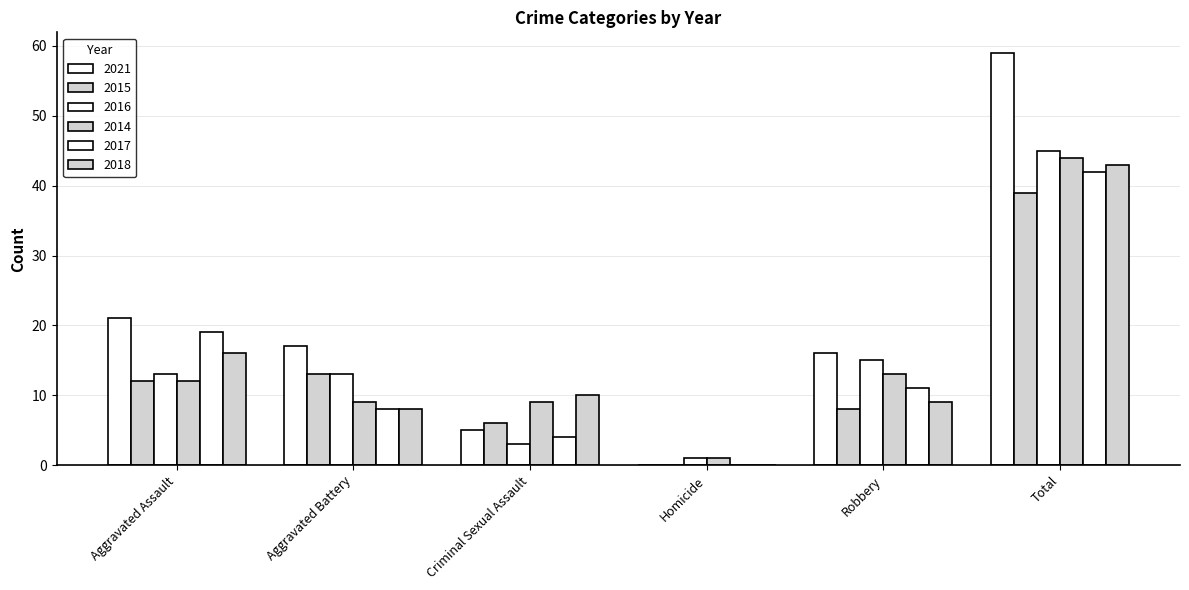

List the labels in order of 2016 value, smallest first.

Homicide, Criminal Sexual Assault, Aggravated Assault, Aggravated Battery, Robbery, Total